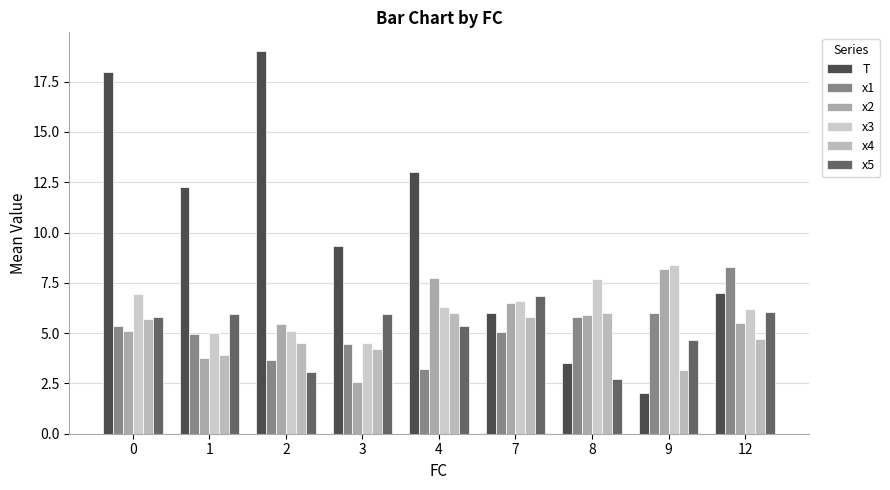

What is the total value across all series at 3?

31.0